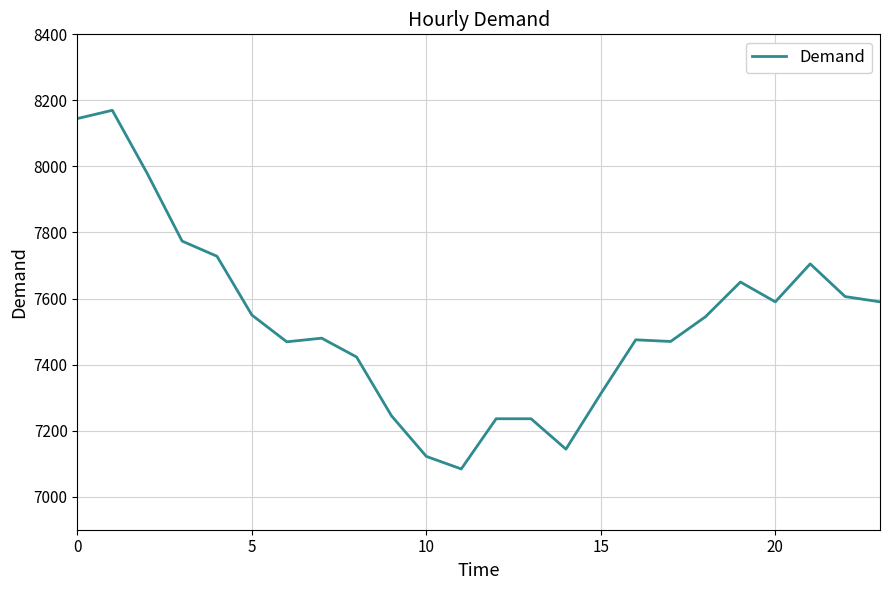

What is the difference between the maximum and minimum values?

1086